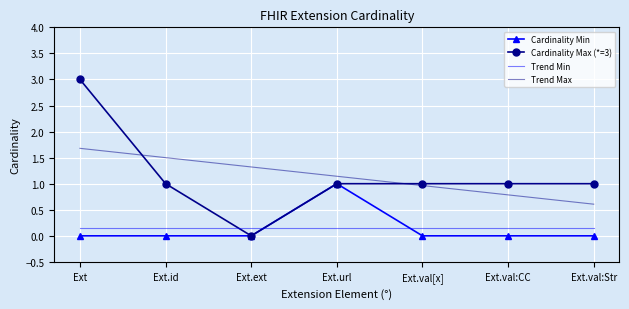

Where does the Cardinality Max (*=3) series first go above 1?

Ext